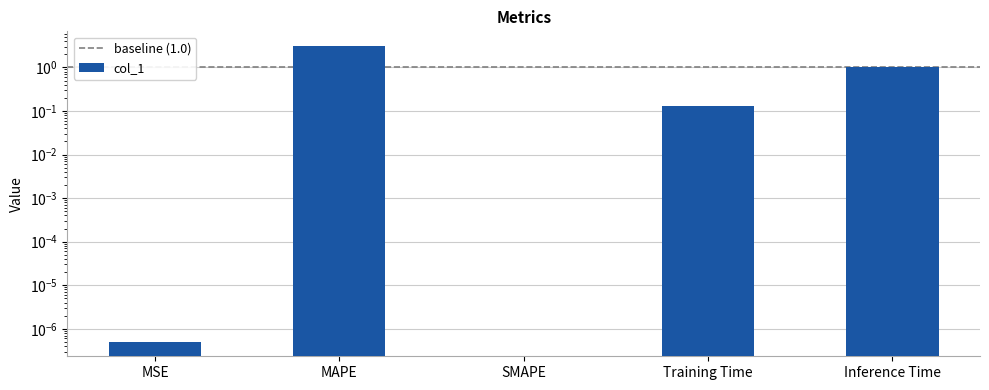

What is the change in value from MSE to MAPE?

+3.1